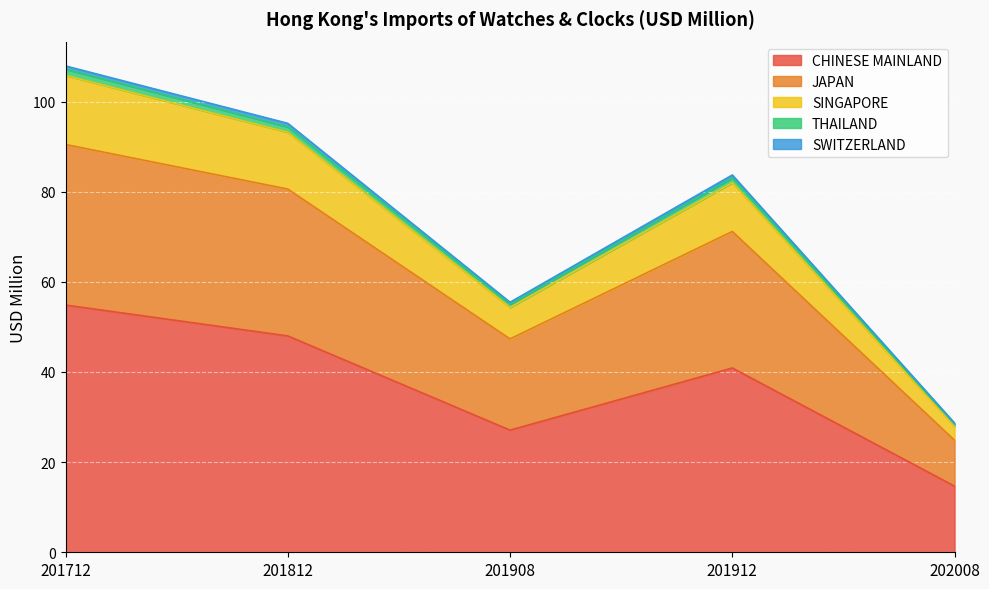

Rank the categories by SINGAPORE value from lowest to highest.

202008, 201908, 201912, 201812, 201712